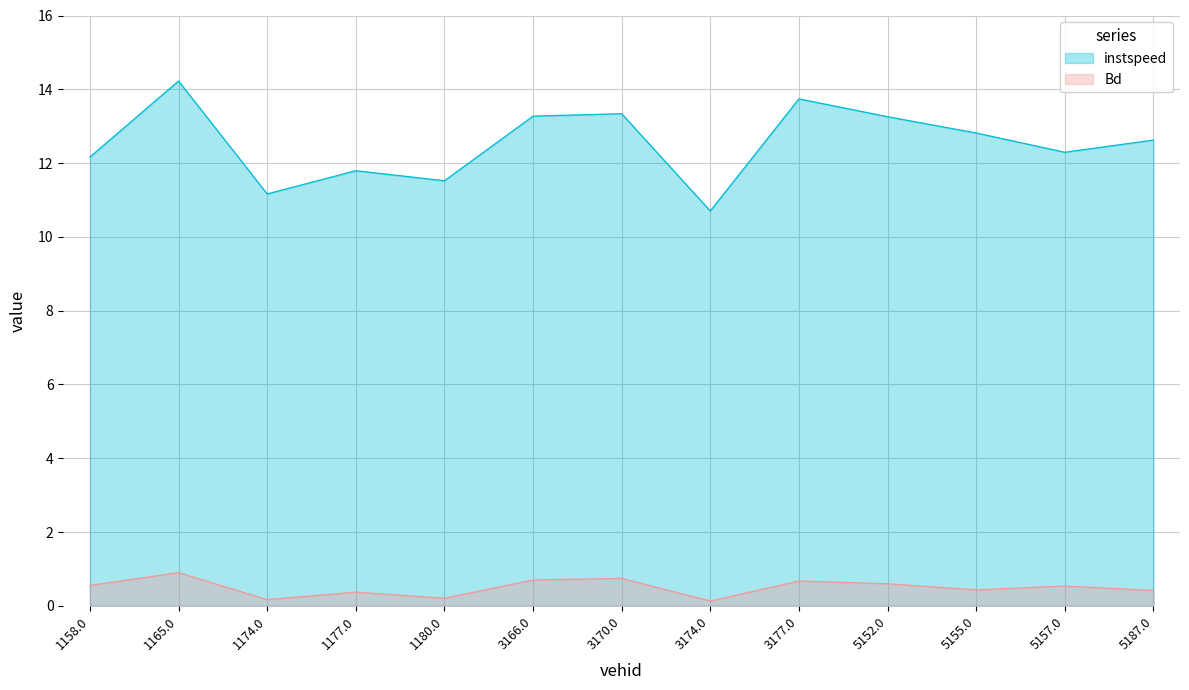

How many lines are shown in the chart?

2